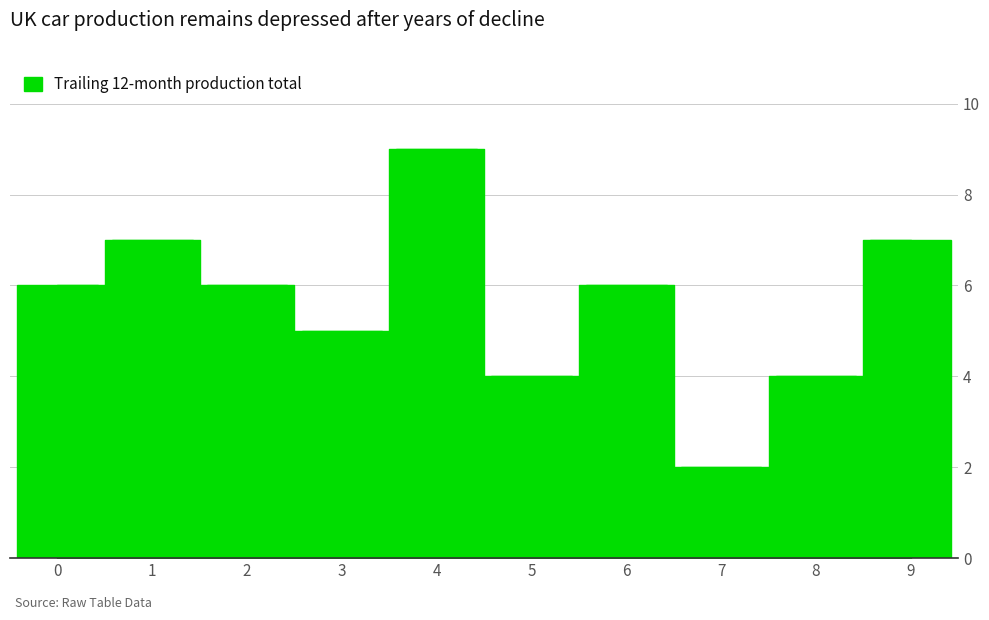

Which has a higher value, 9 or 7?

9